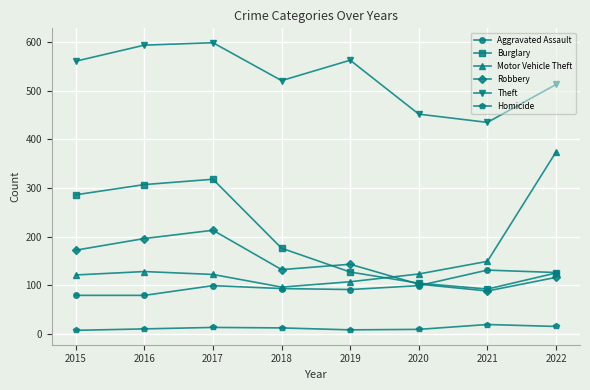

What are all the series names shown in the legend?

Aggravated Assault, Burglary, Motor Vehicle Theft, Robbery, Theft, Homicide